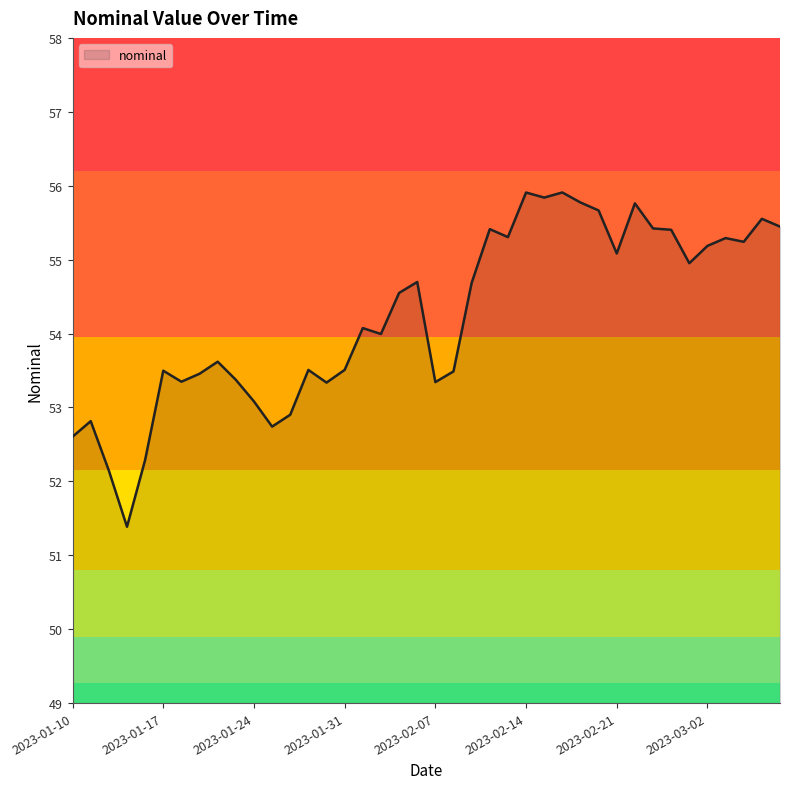

What is the smallest value displayed?

51.4